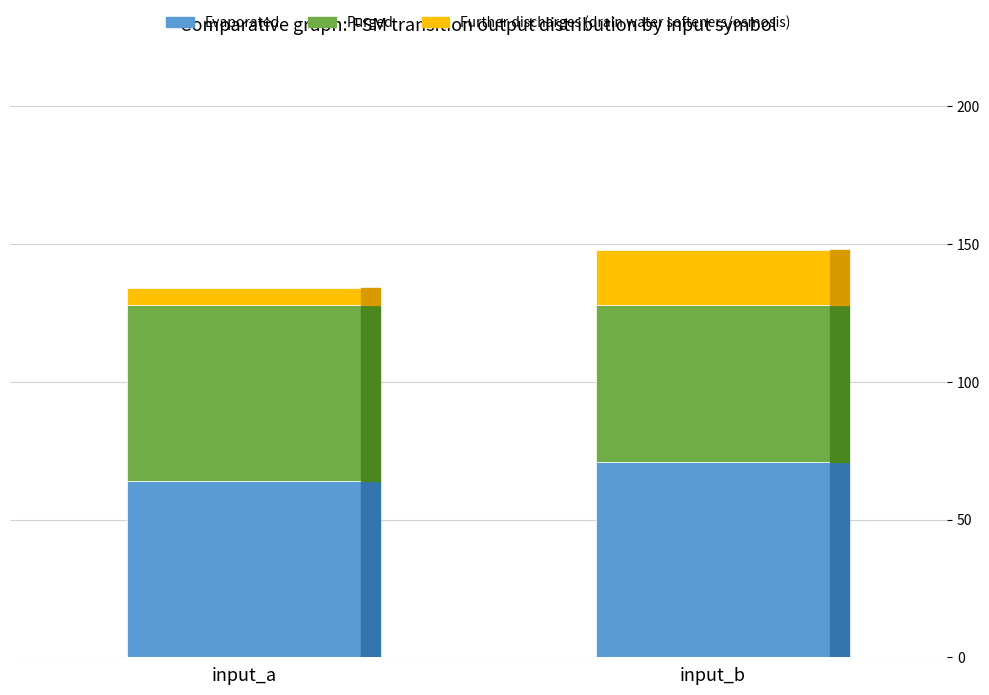

Is it true that Evaporated equals 64 at input_a?

True